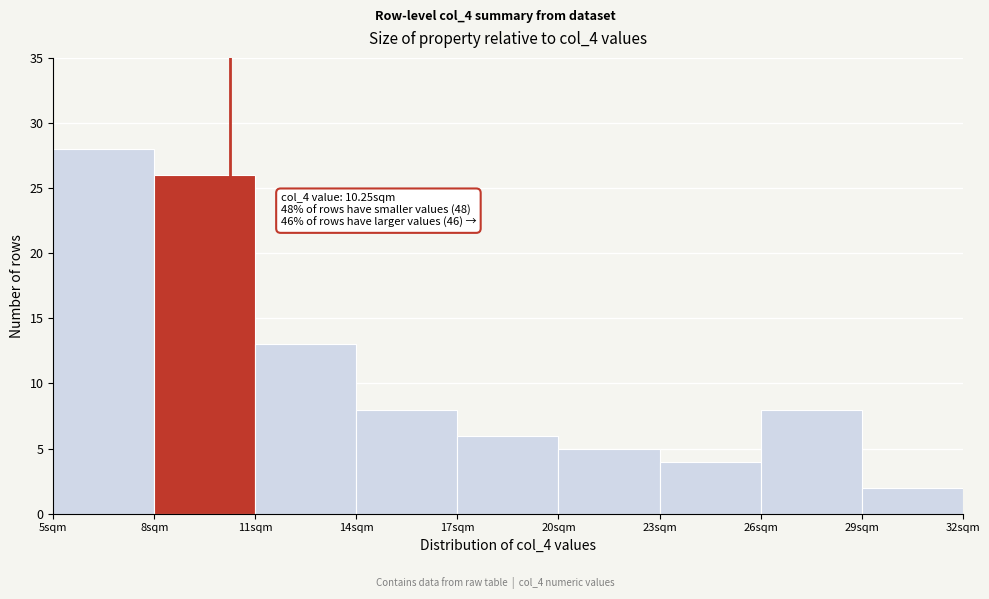

Over which range of the x-axis is the bar tallest?

5 to 8